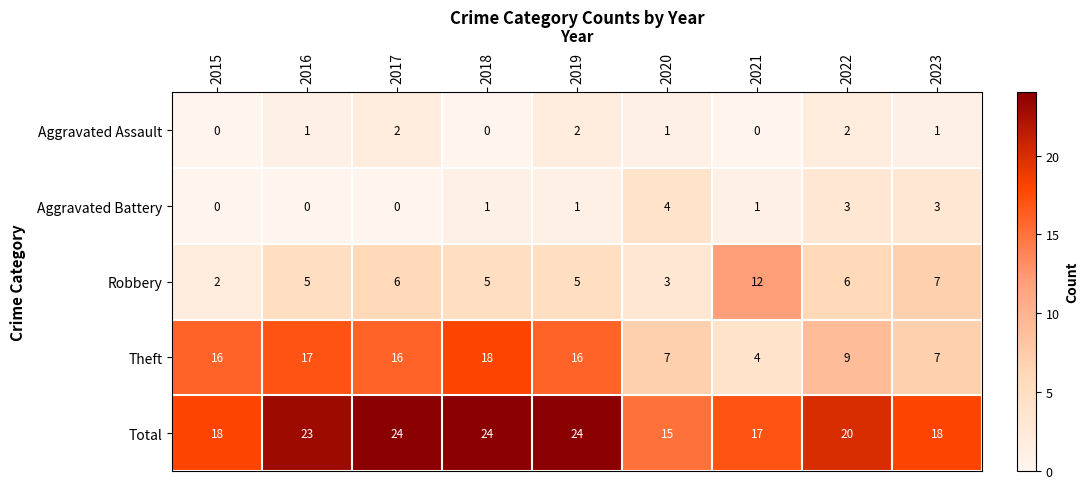

At how many categories does at least one series exceed 0?

9